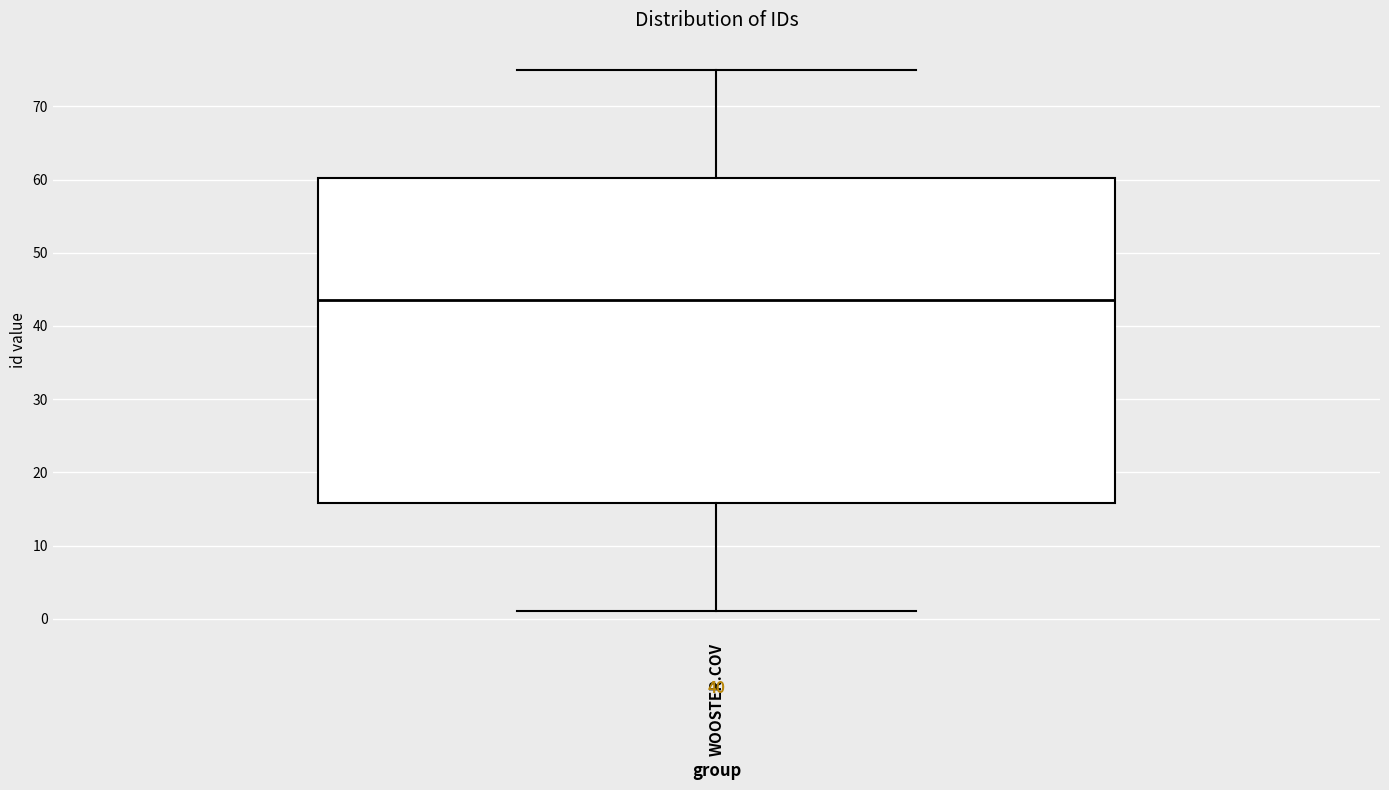

Read this box plot against the y-axis: the position of the median line, the range covered by the box, and the ends of both whiskers. The values are not printed on the chart, so give them approximately, as read against the axis.

median 44, box 16 to 60, whiskers 1 to 75